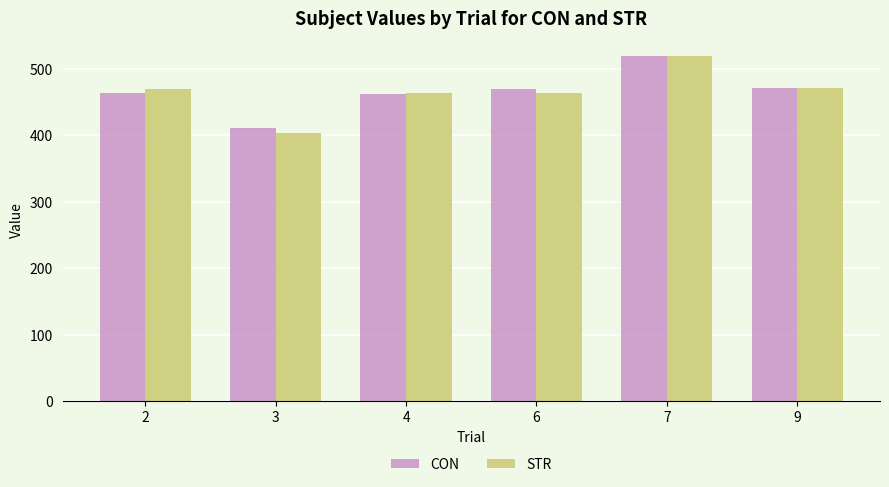

True or false: STR has a value of 464.2 at 4.

True